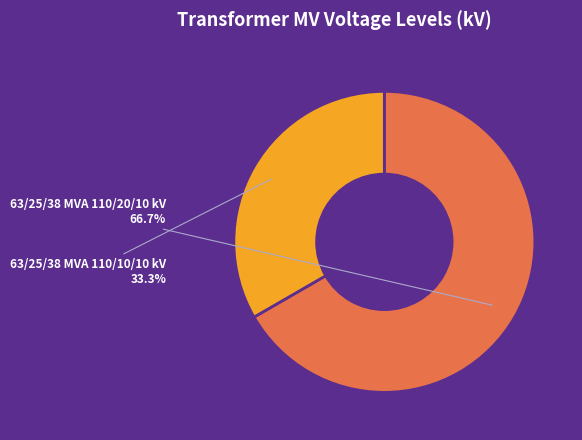

Rank the categories by value from highest to lowest.

63/25/38 MVA 110/20/10 kV, 63/25/38 MVA 110/10/10 kV